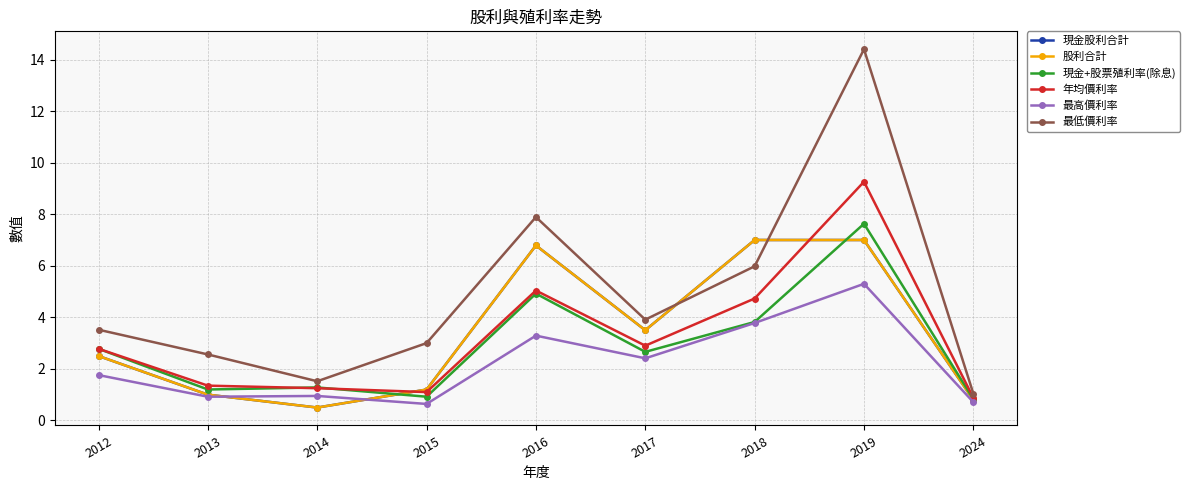

How many lines are shown in the chart?

6